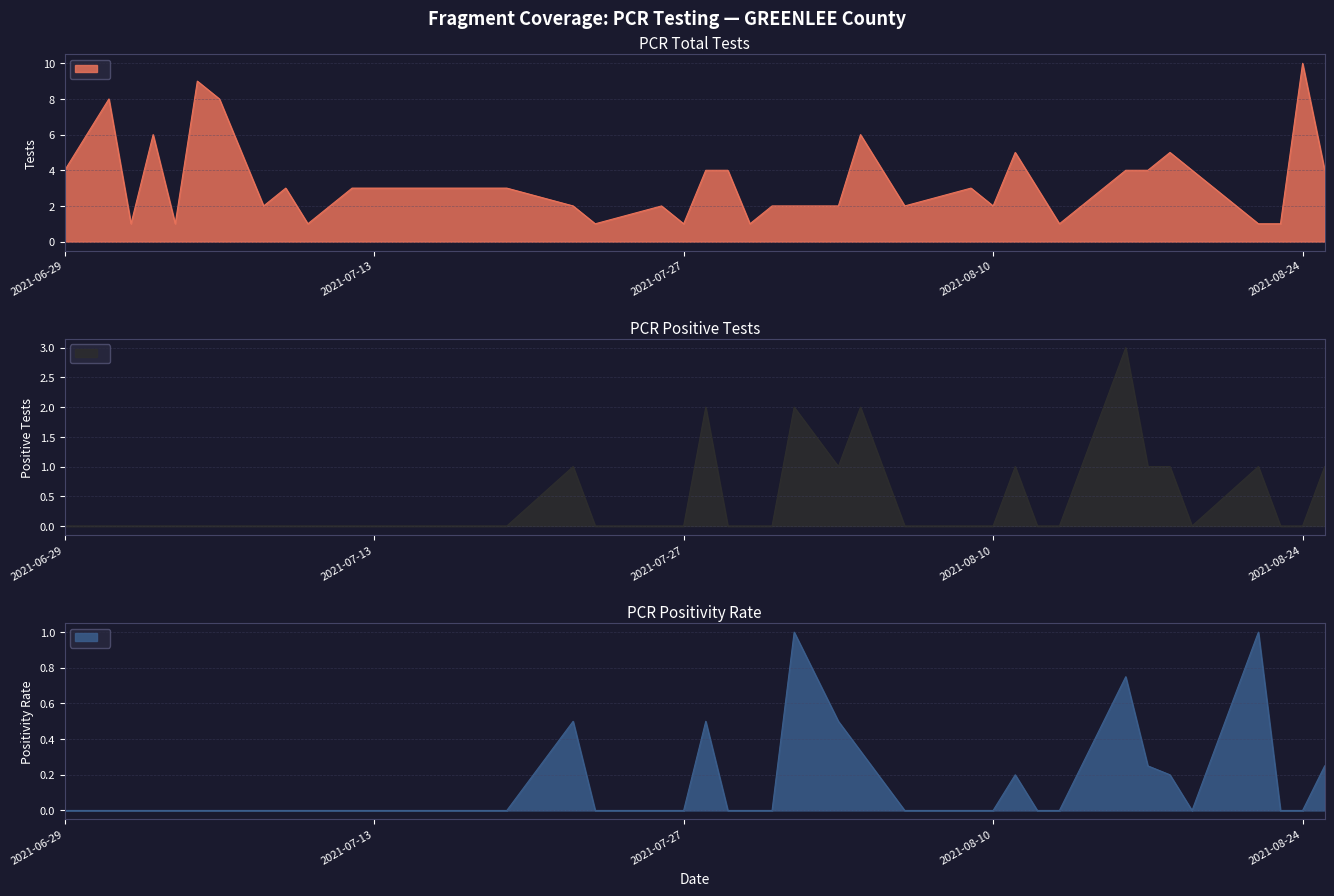

Which category has the lowest value in the pcr_positivity_GREENLEE series?

2021-08-24